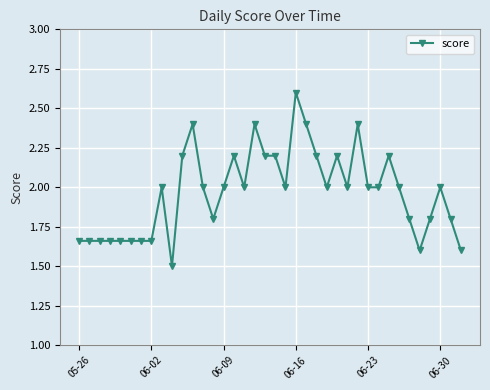

Count the number of data series in this chart.

1